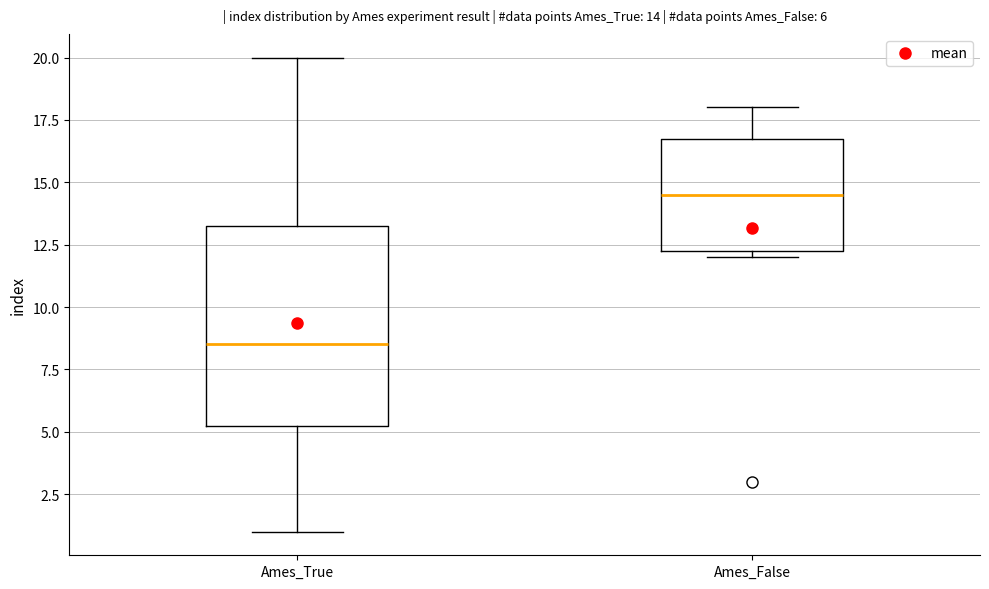

Which box has the highest median line?

Ames_False